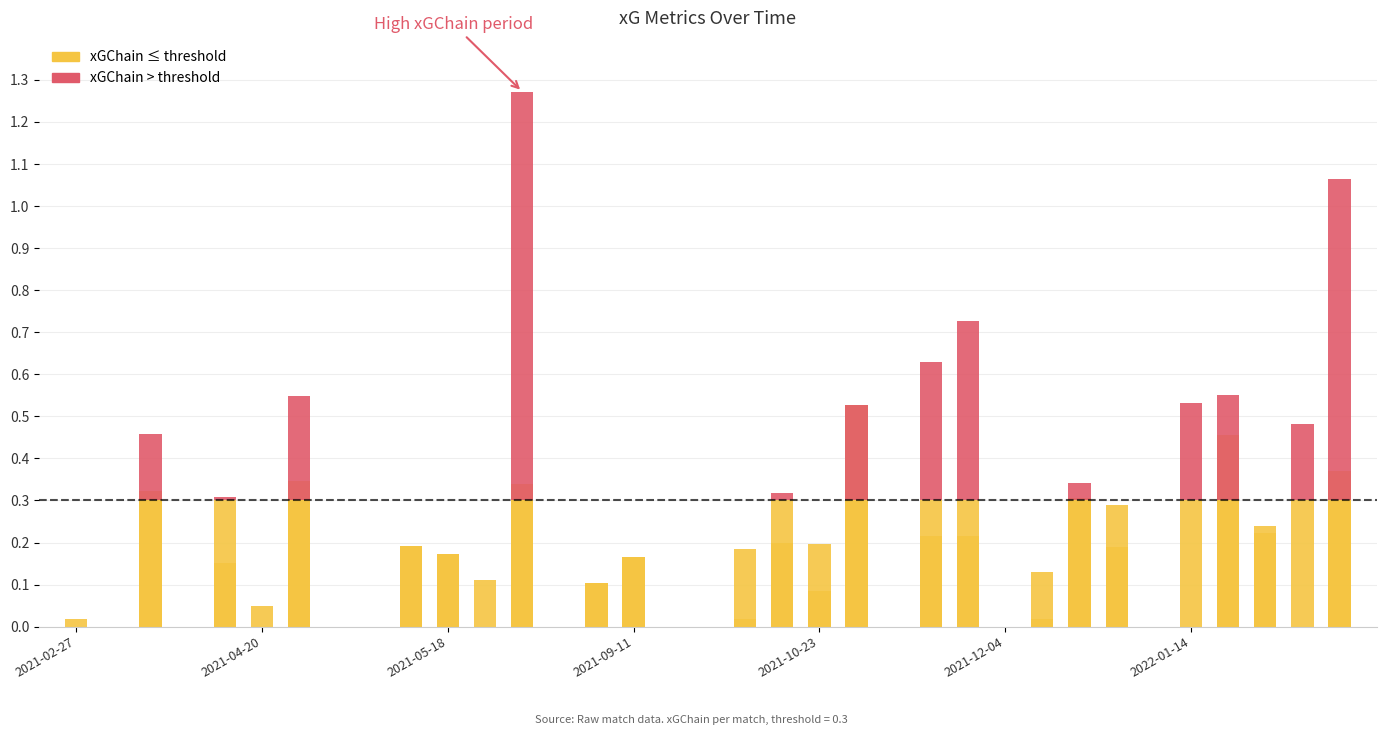

What position from the right is 2021-05-18?

25